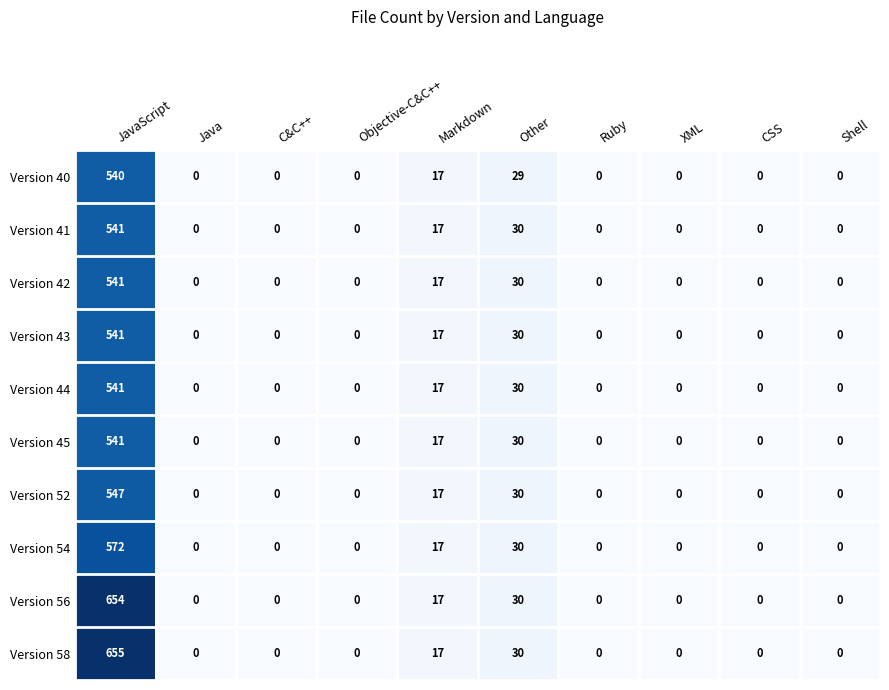

Which series has the largest range (max minus min)?

Version 58